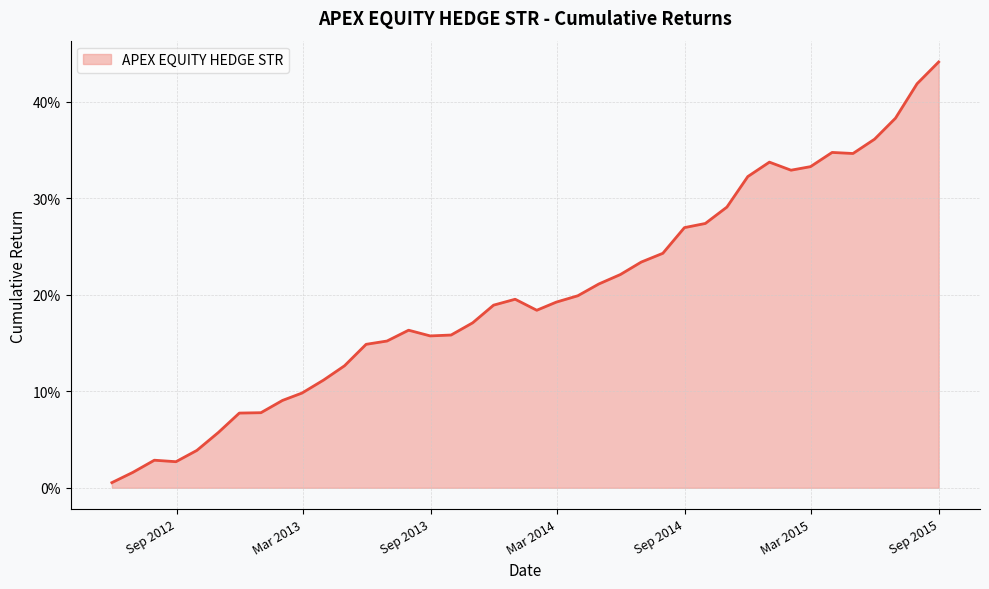

Is this an area chart (filled region under the line)?

Yes